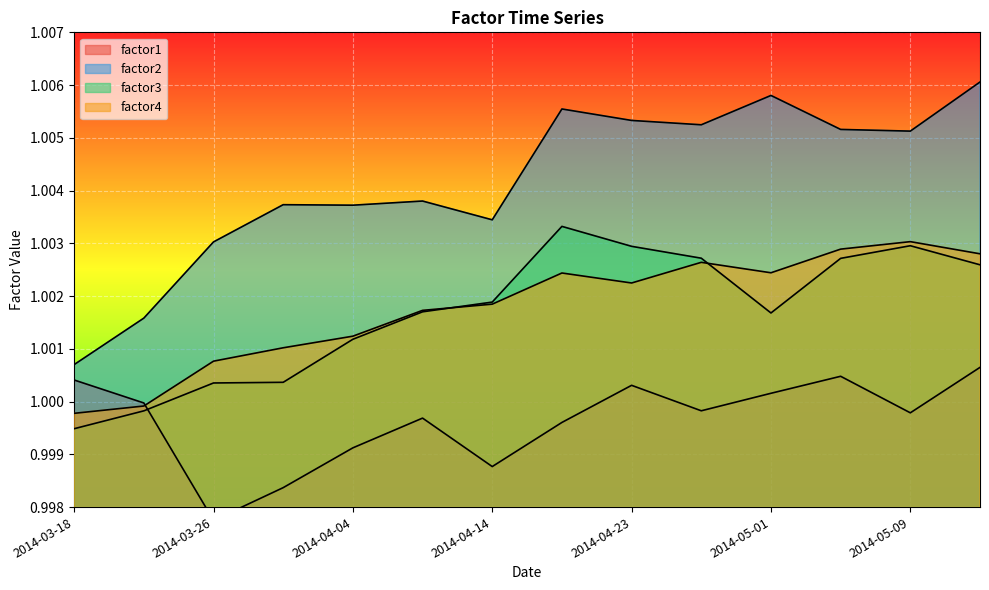

Which series has the largest range (max minus min)?

factor2